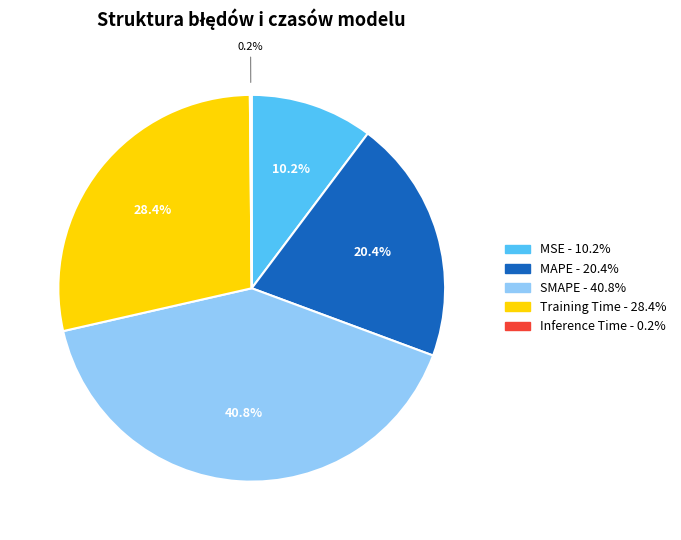

What is the largest slice in the pie chart?

SMAPE